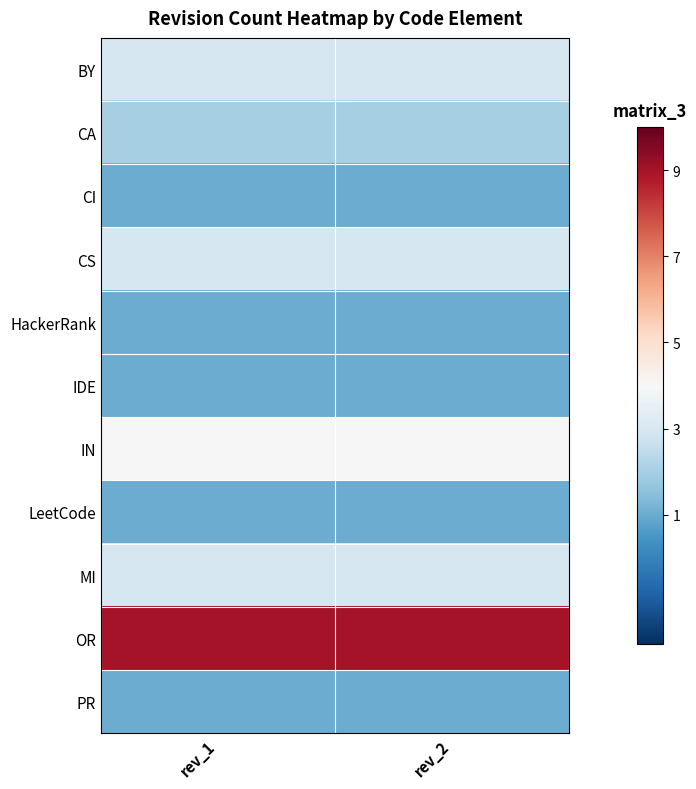

What is the minimum value shown in the chart?

1